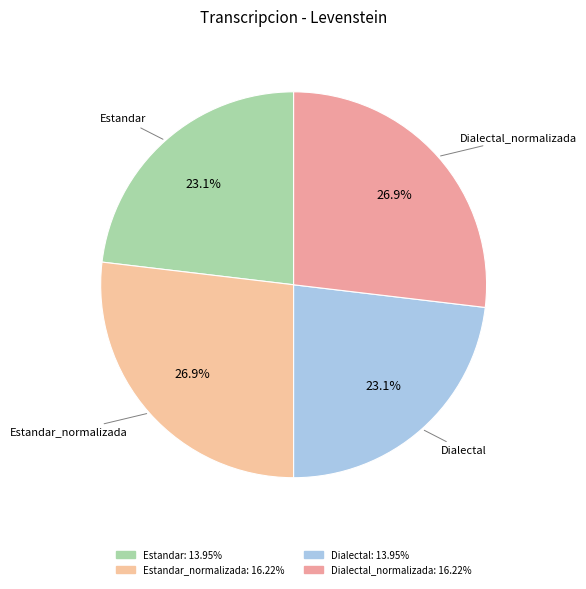

Which category has the smallest portion of the pie?

Estandar